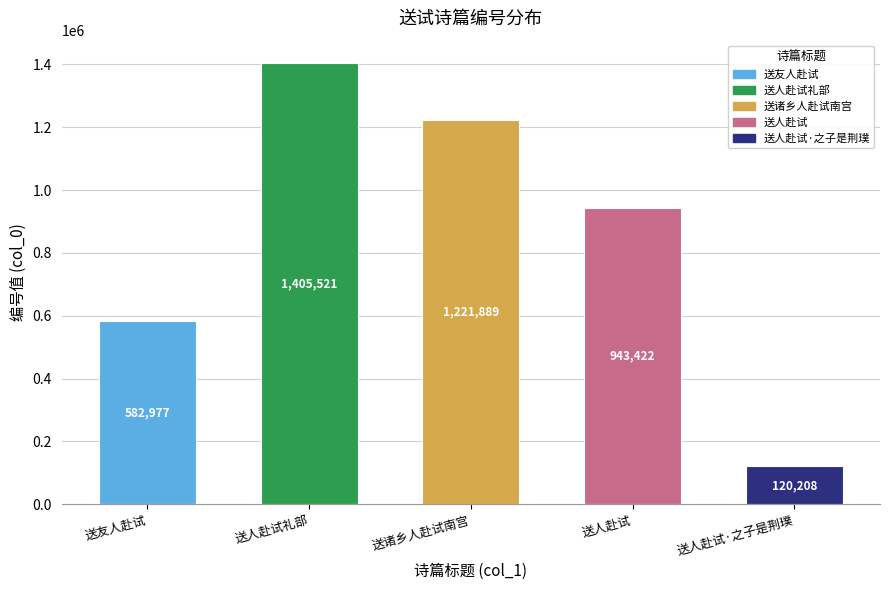

Read the value at 送人赴试·之子是荆璞.

120208